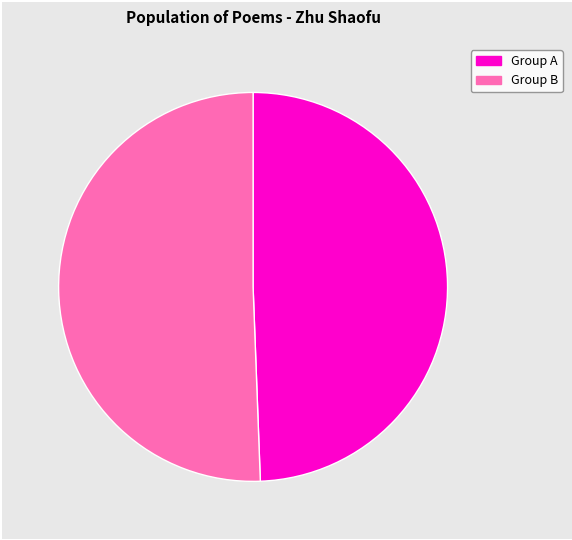

Is there any slice that represents more than half of the pie?

Yes